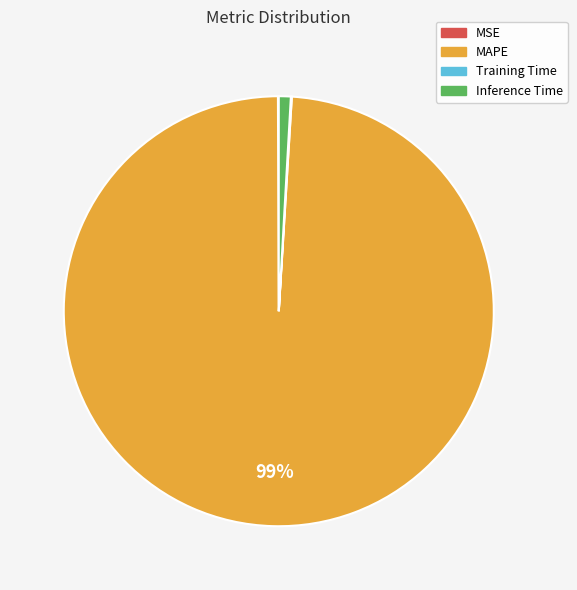

To the nearest percent, what is the average slice percentage?

25%